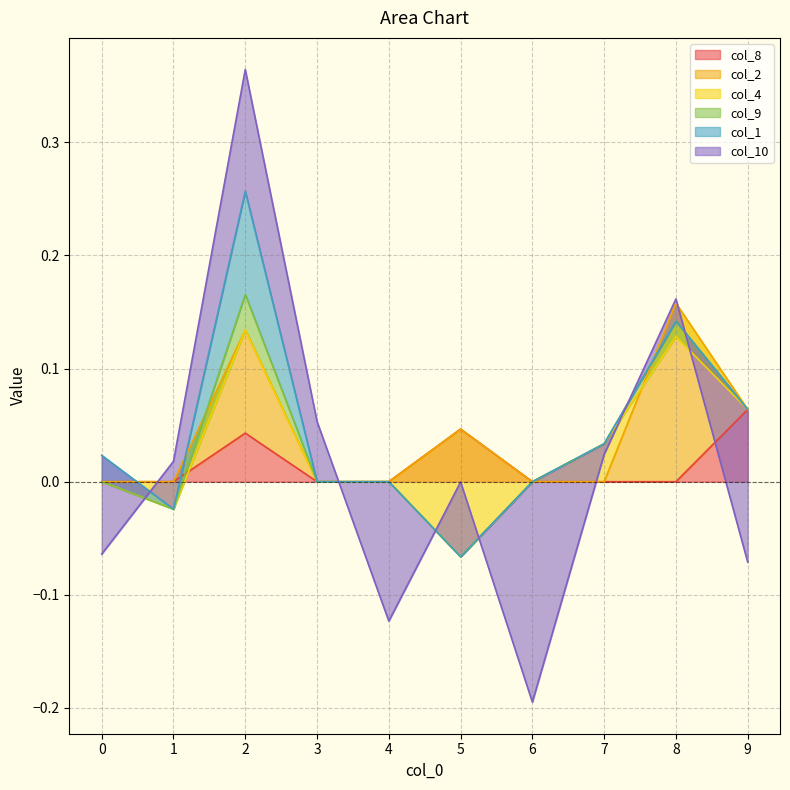

Rank the series at 6 from lowest to highest value.

col_10, col_8, col_2, col_4, col_9, col_1